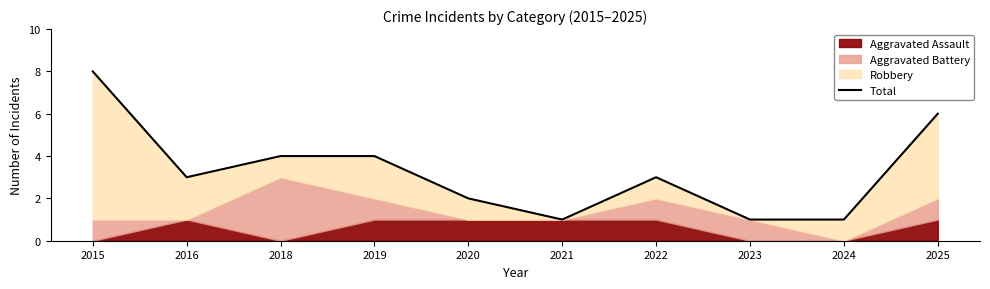

List the labels in order of value, smallest first.

2021, 2023, 2024, 2020, 2016, 2022, 2018, 2019, 2025, 2015